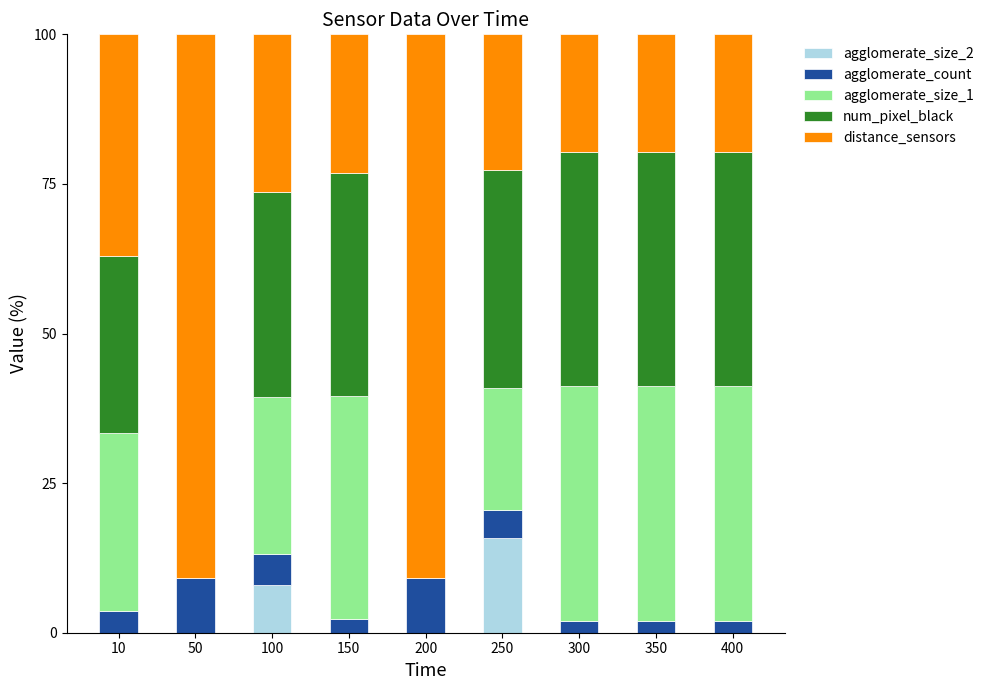

What is the total value across all series at 250?

100.0